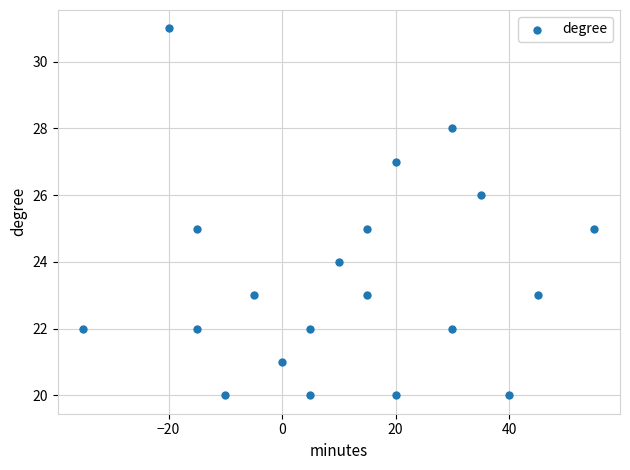

What is the range of Y values (max minus min)?

11